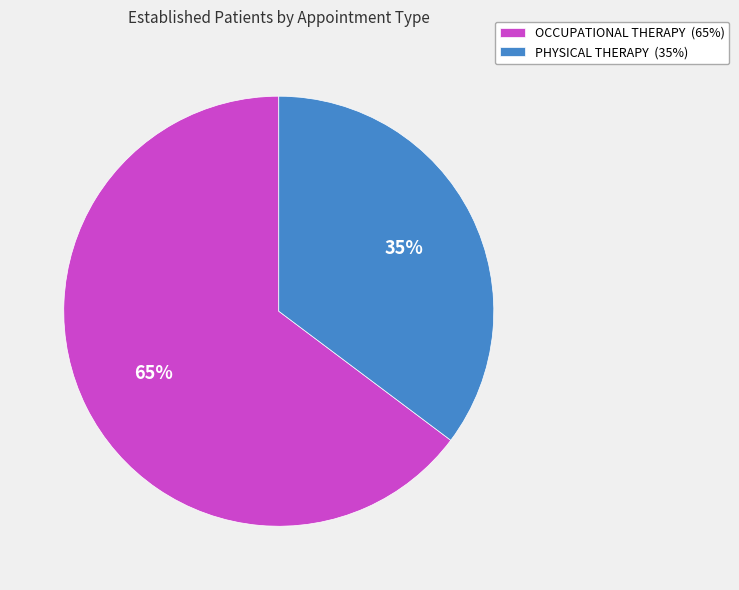

Rank the categories by value from lowest to highest.

PHYSICAL THERAPY, OCCUPATIONAL THERAPY